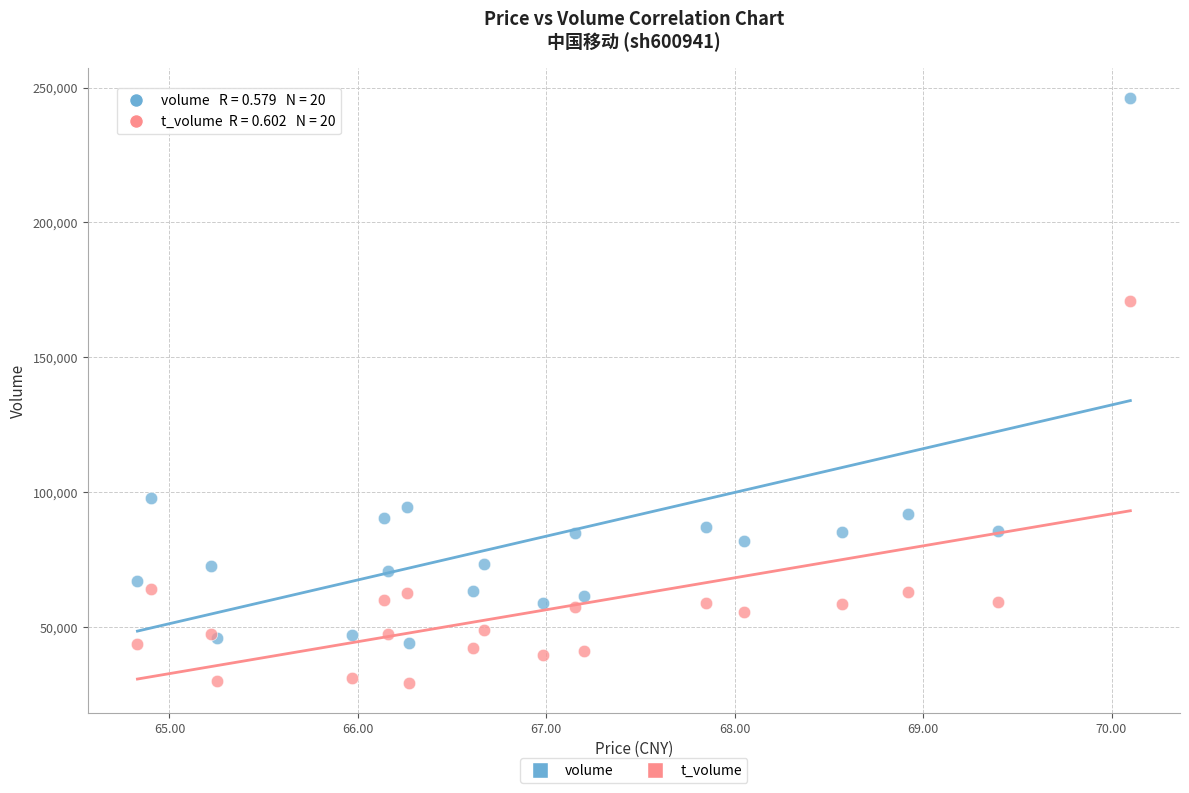

In the volume series, what Y value is closest to 145082?

97686